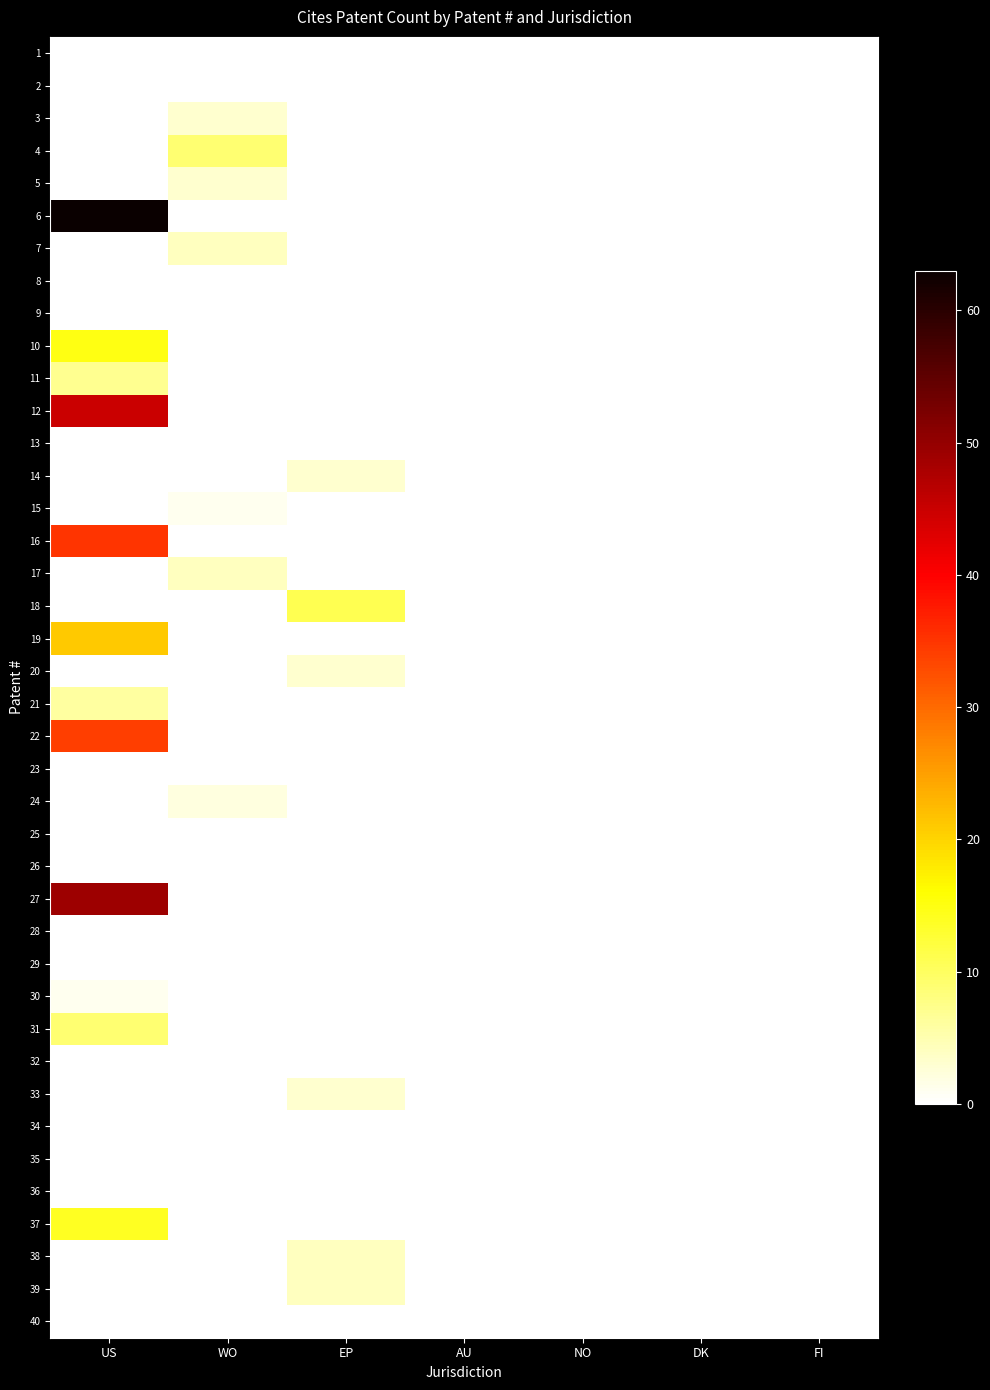

Rank the series at FI from lowest to highest value.

1, 2, 3, 4, 5, 6, 7, 8, 9, 10, 11, 12, 13, 14, 15, 16, 17, 18, 19, 20, 21, 22, 23, 24, 25, 26, 27, 28, 29, 30, 31, 32, 33, 34, 35, 36, 37, 38, 39, 40